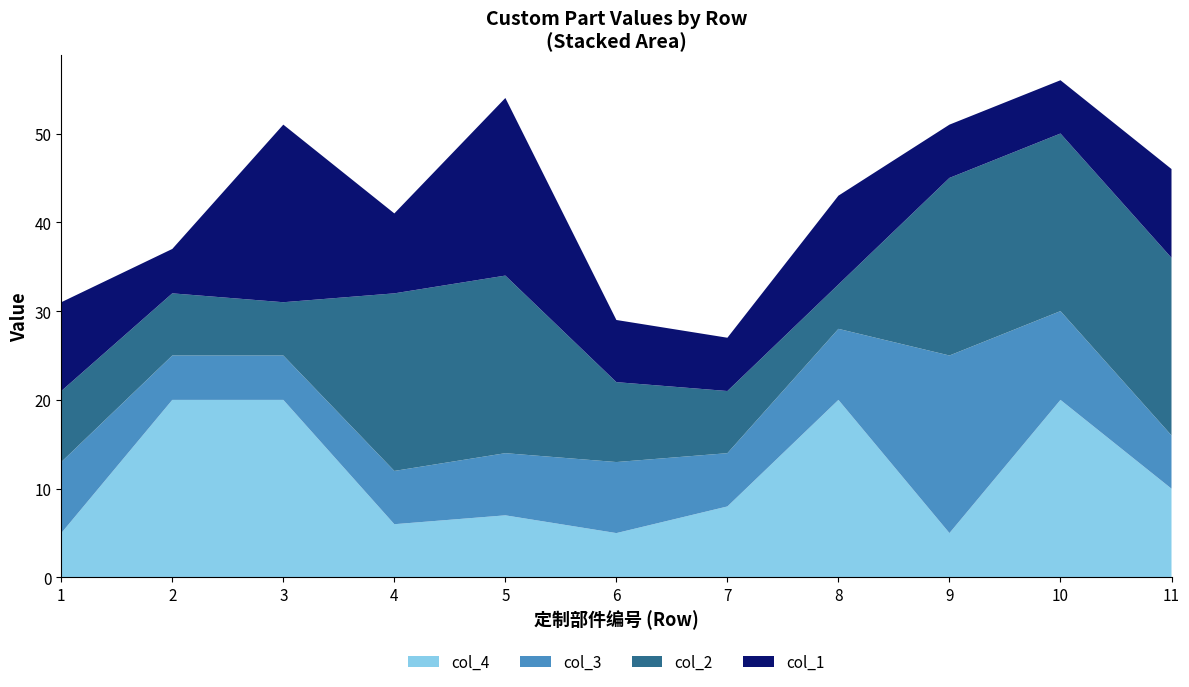

What is the highest value of the col_4 series?

20